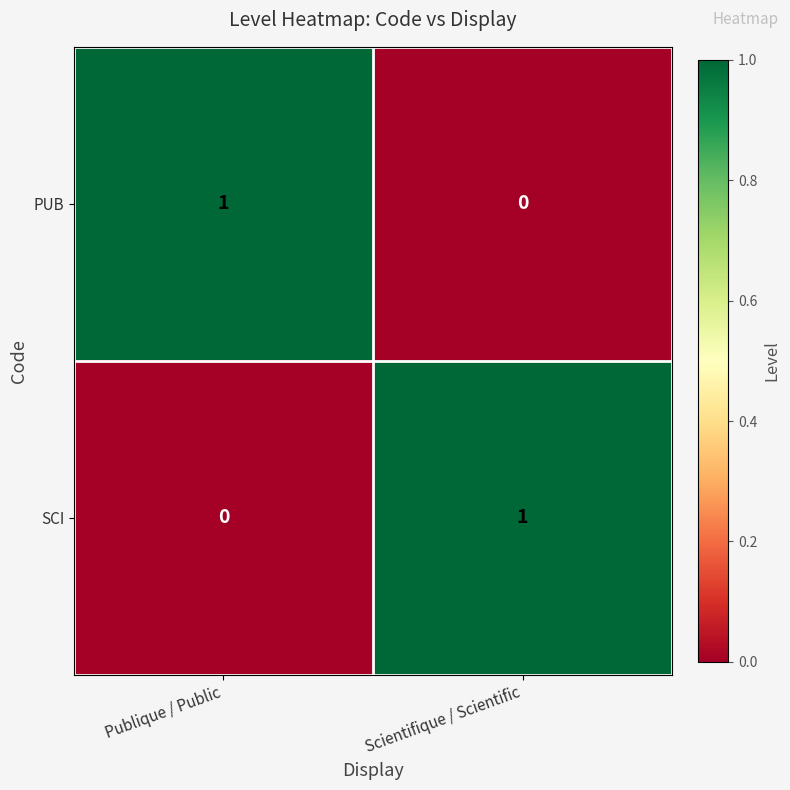

At which label does PUB reach its peak?

Publique / Public